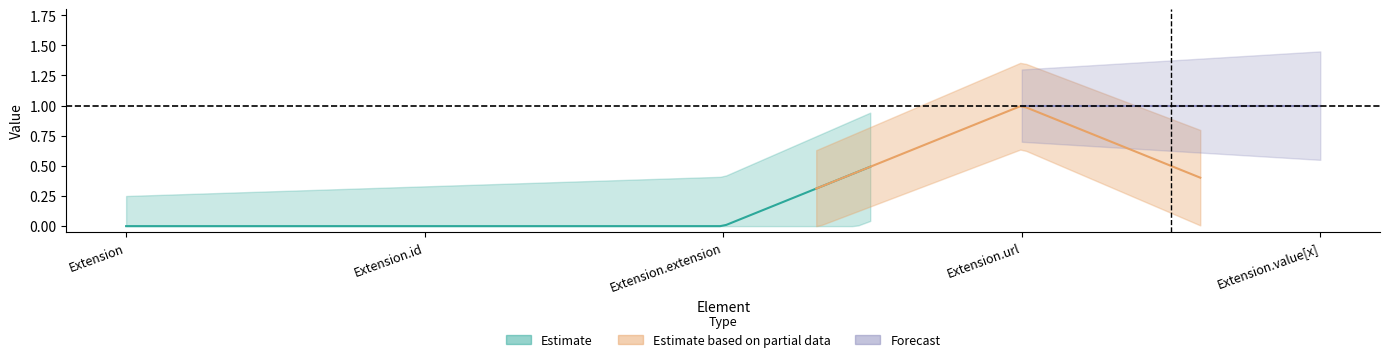

At which category does the chart reach its minimum across all series?

Extension